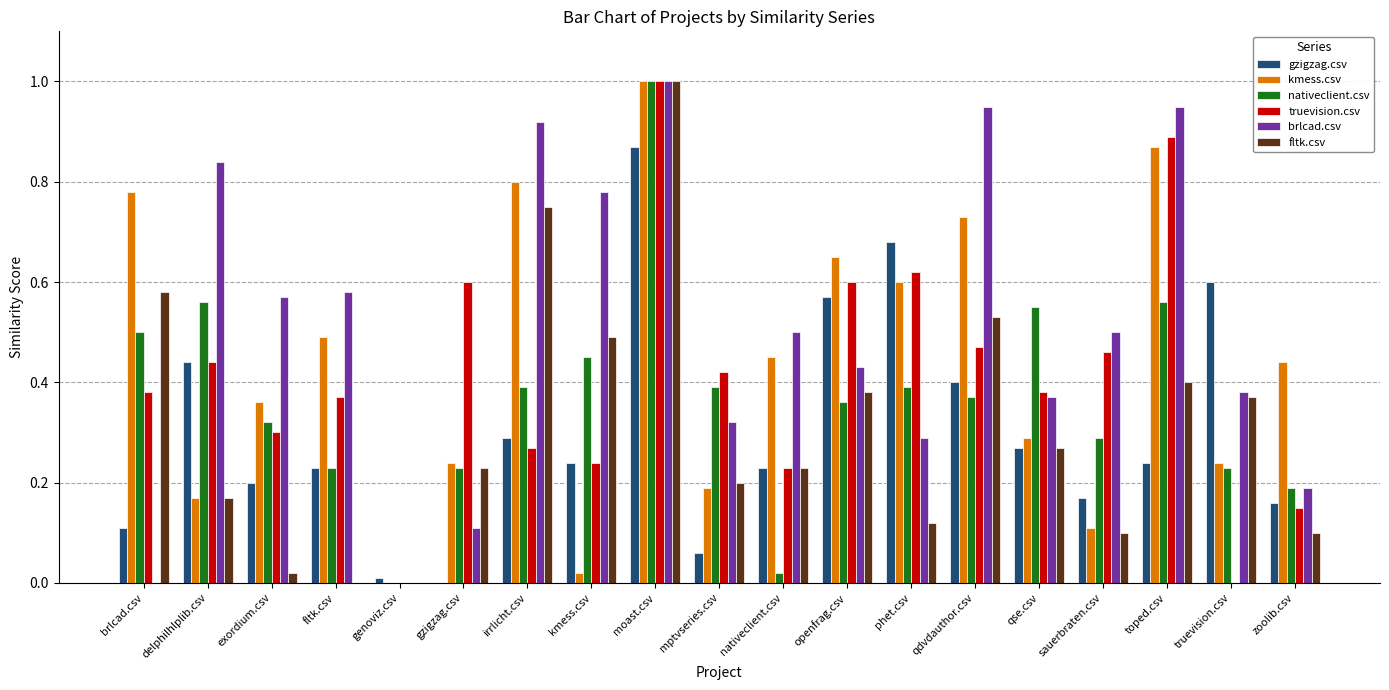

What is the total value across all series at phet.csv?

2.7